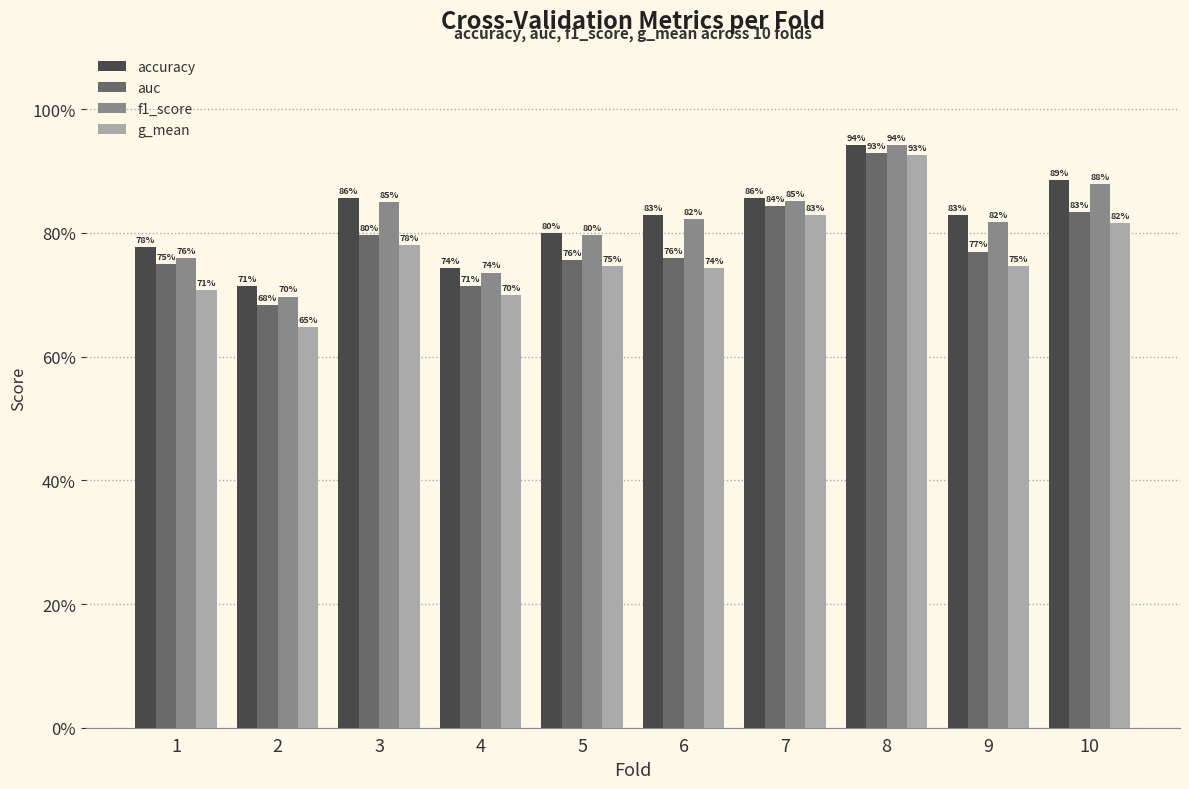

What is the sum of the auc values at 6 and 2?

1.4